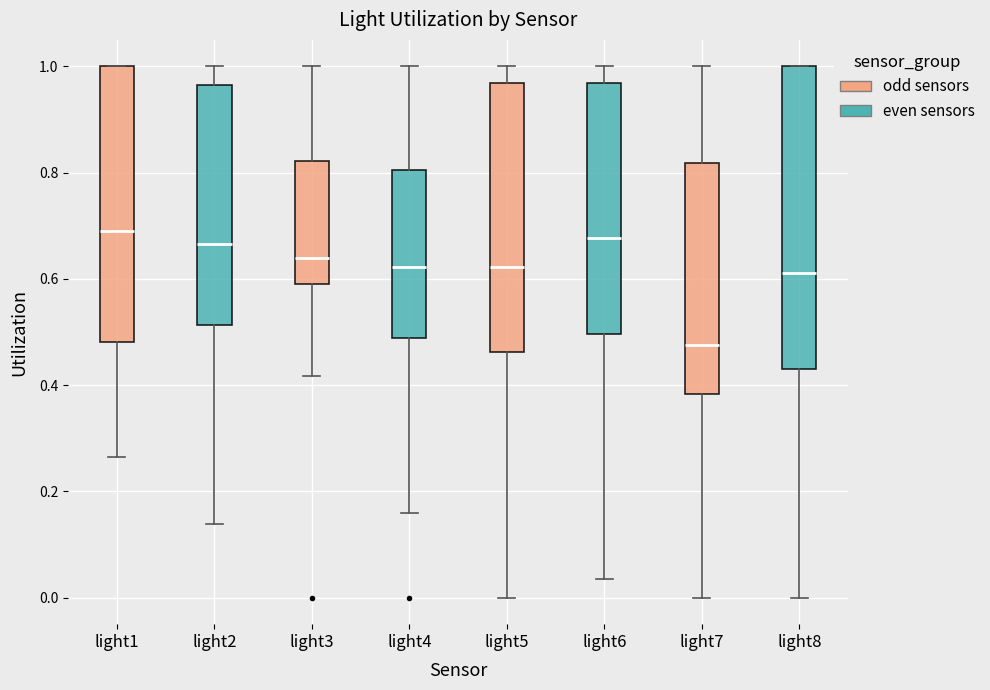

Where is the lower edge of the box for light5 on the y-axis? The values are not printed on the chart, so give them approximately, as read against the axis.

0.46